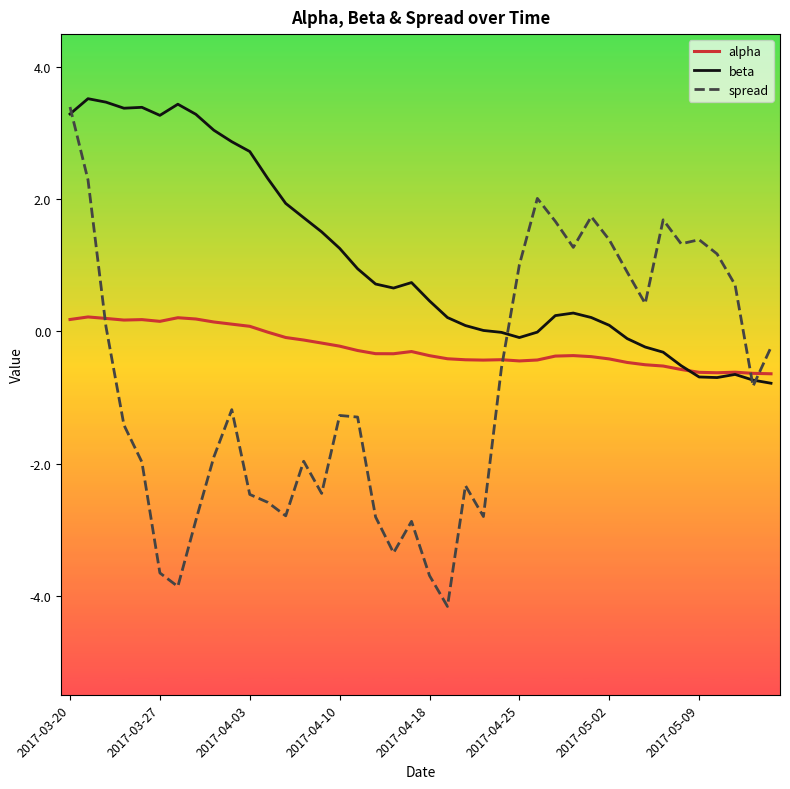

After their last crossing, which series has the higher values: spread or alpha?

spread